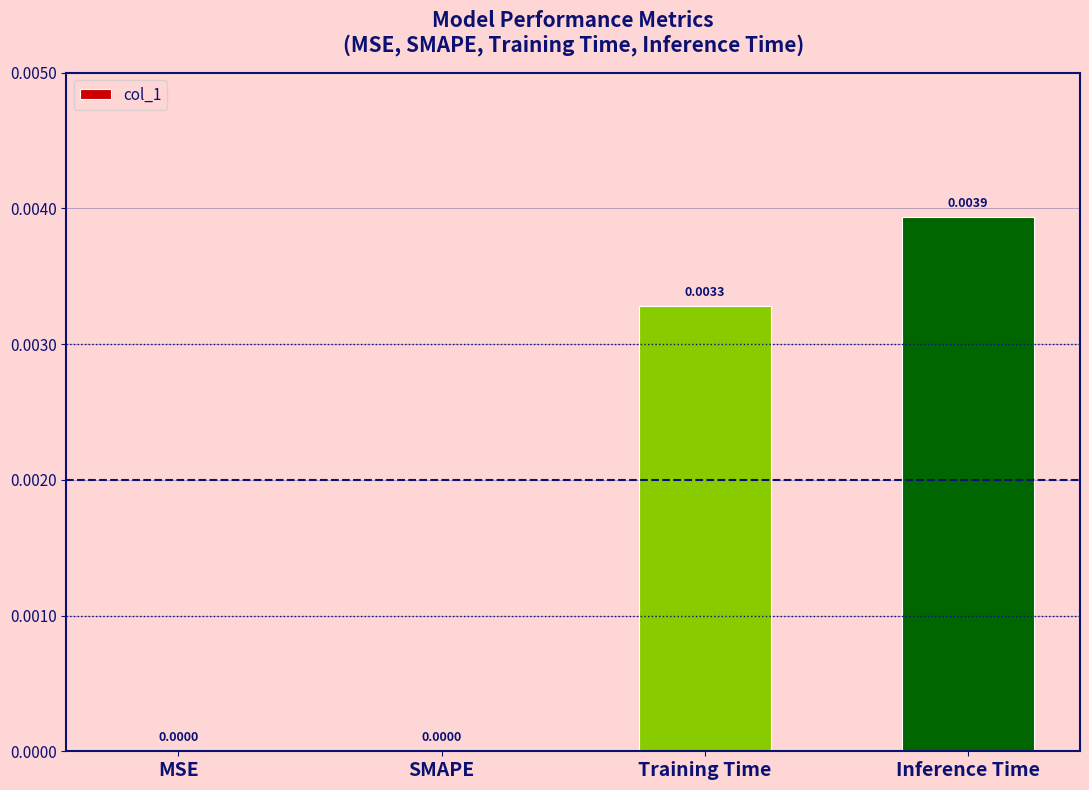

Between SMAPE and Inference Time, which is larger?

Inference Time